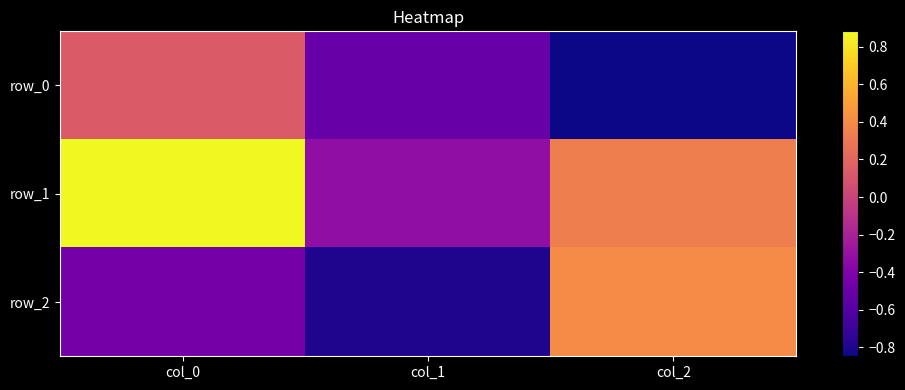

How many data points in row_2 are less than 0?

2